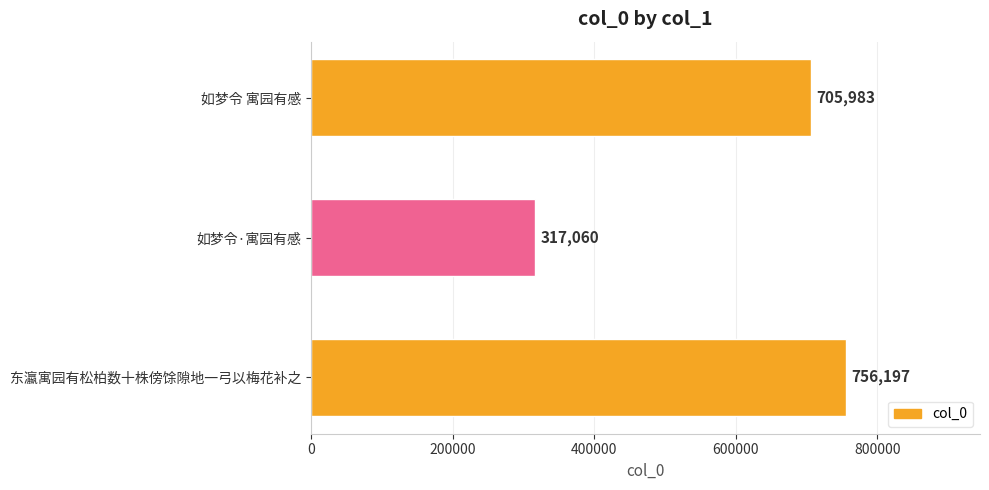

What is the difference between the maximum and minimum values?

439137